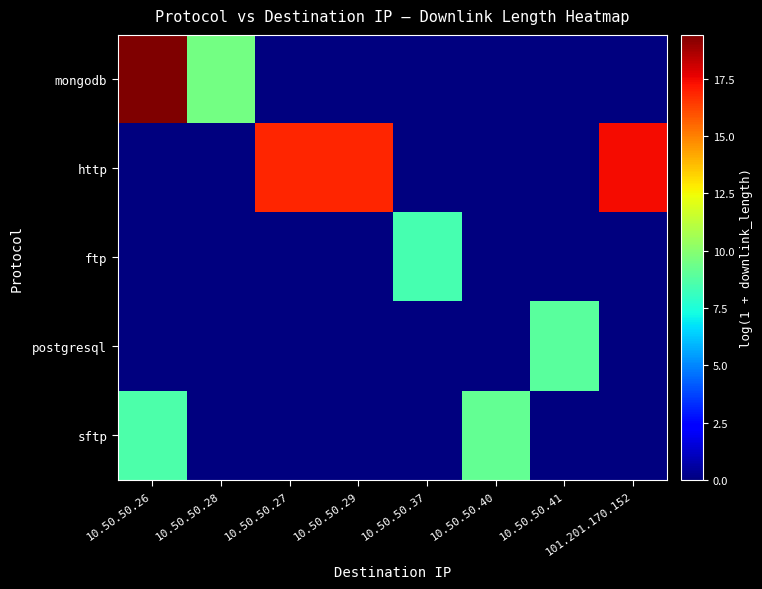

At 10.50.50.37, list the series in order from smallest to largest.

mongodb, http, postgresql, sftp, ftp